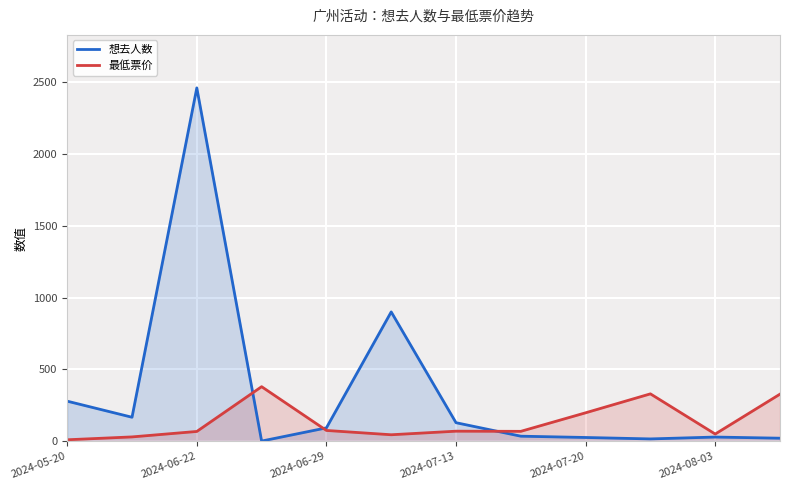

Which series has the largest range (max minus min)?

想去人数